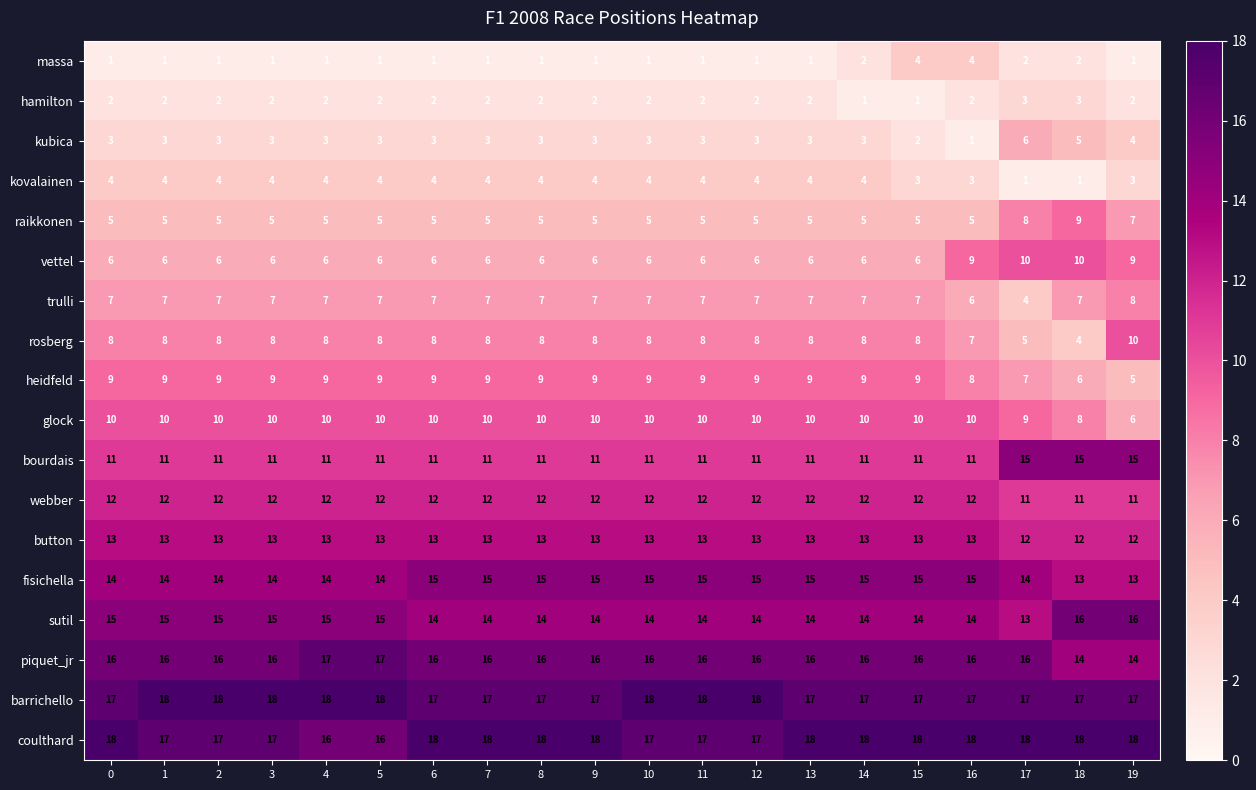

What is the difference between the second highest and minimum values in the piquet_jr series?

3